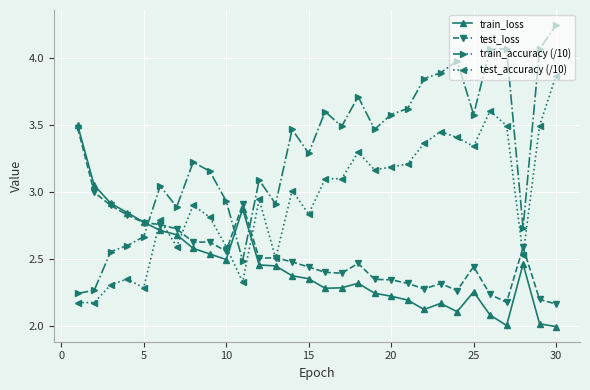

True or false: train_accuracy (/10) has more than 1 points higher than both neighbors.

True